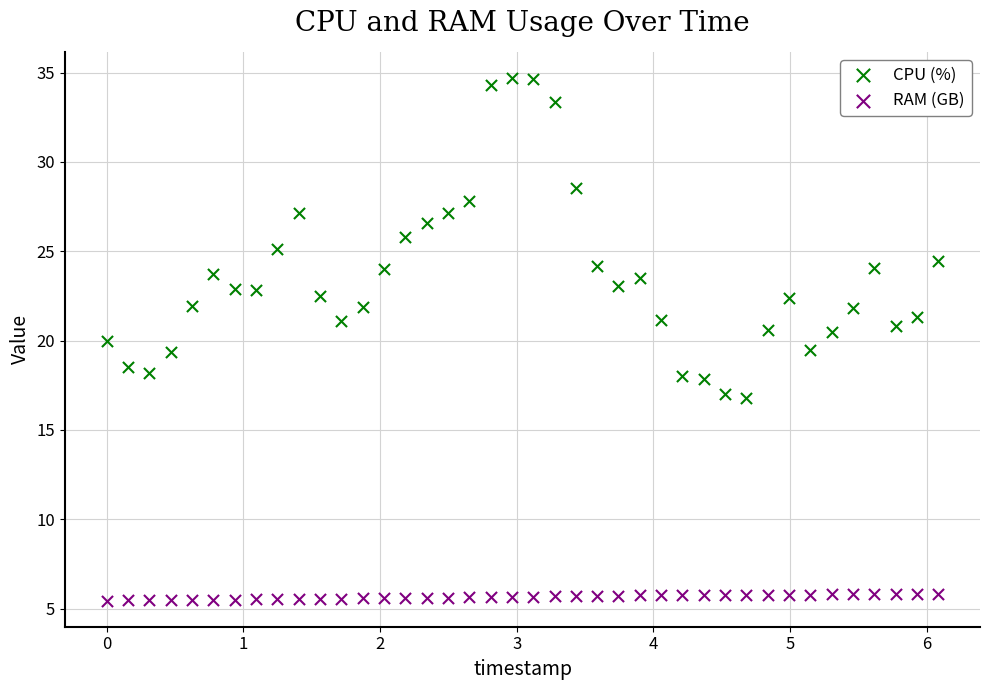

Which series contains the highest Y value?

CPU (%)